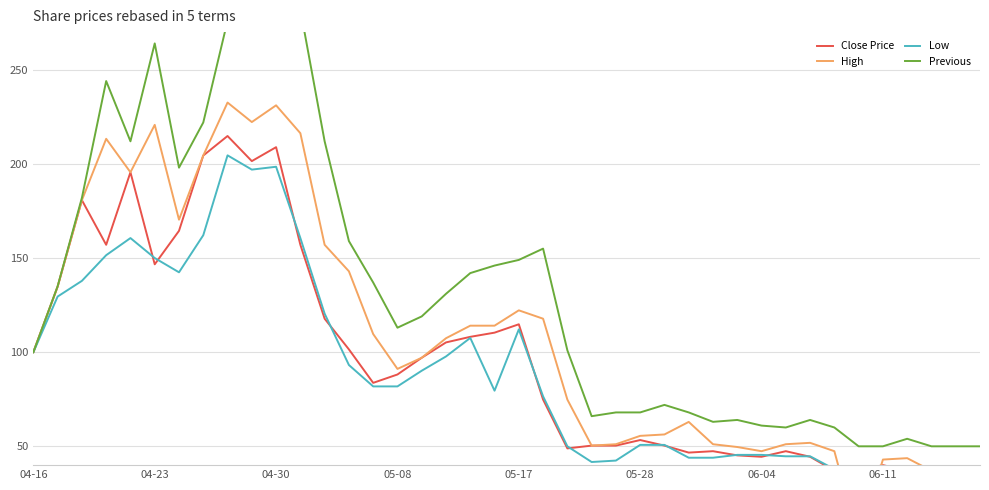

How many interior local valleys does the Close Price series have?

7